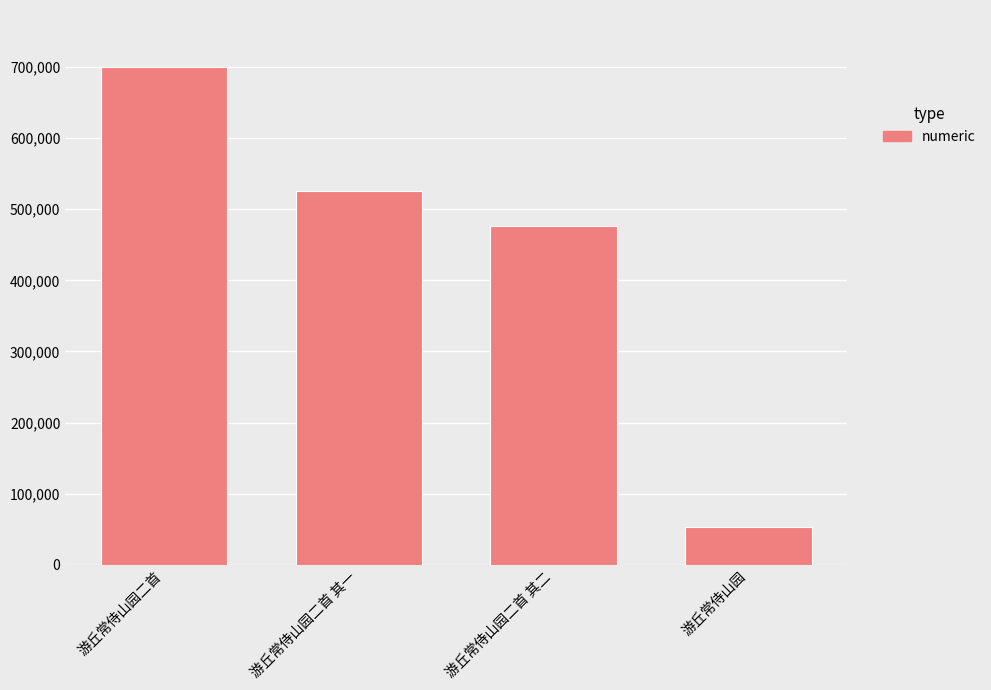

List the labels in order of value, largest first.

游丘常侍山园二首, 游丘常侍山园二首 其一, 游丘常侍山园二首 其二, 游丘常侍山园